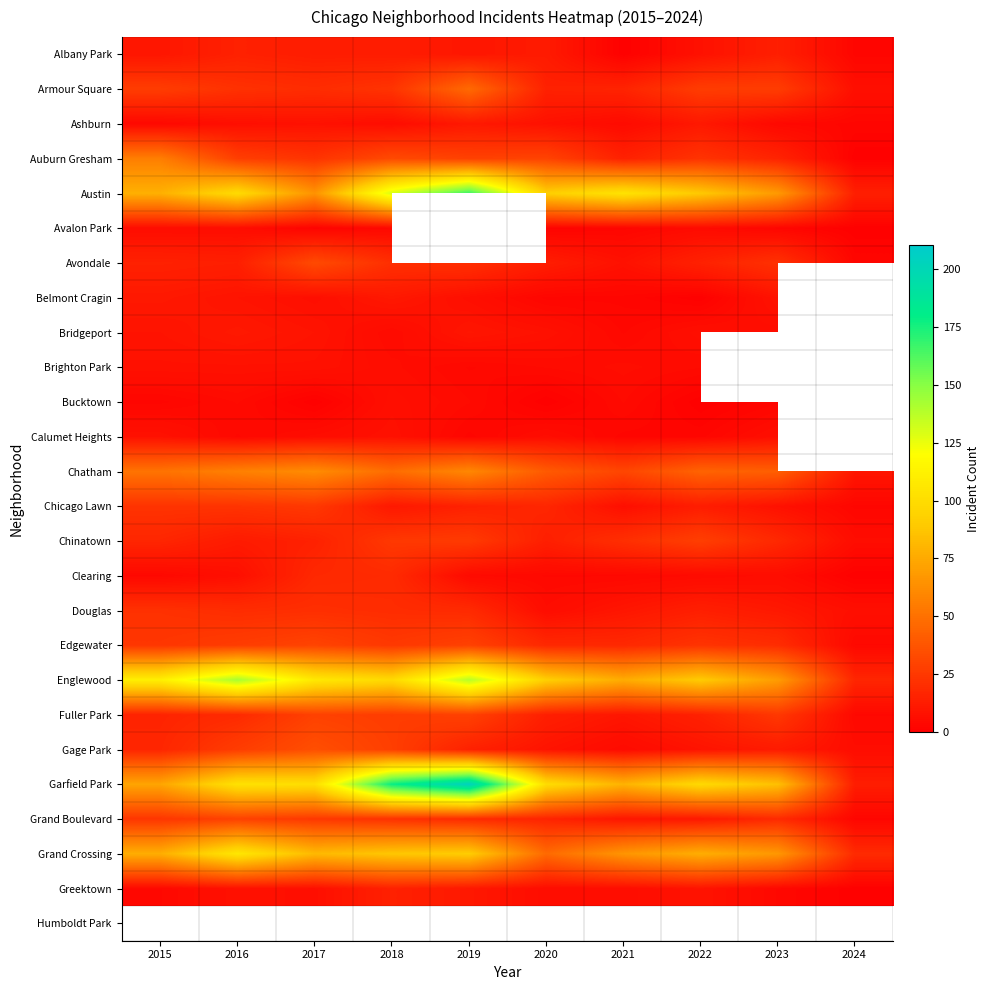

What is the greatest value displayed?

204.0